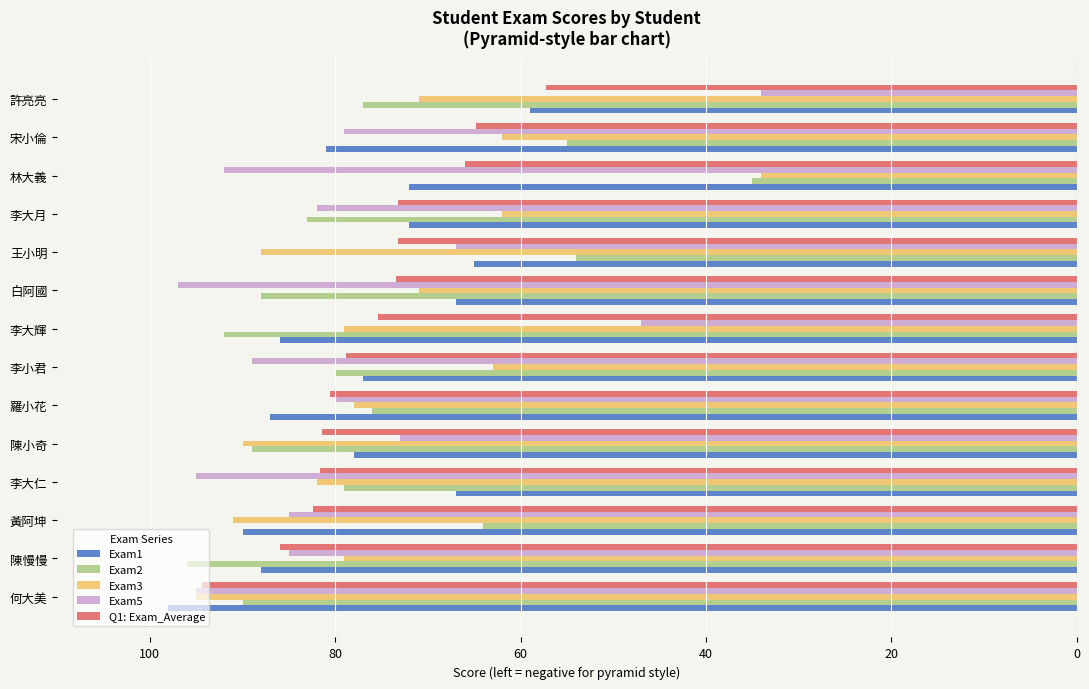

Reading left to right, extract all data points from this chart.

Exam1: -98.0	-88.0	-90.0	-67.0	-78.0	-87.0	-77.0	-86.0	-67.0	-65.0	-72.0	-72.0	-81.0	-59.0
Exam2: -90.0	-96.0	-64.0	-79.0	-89.0	-76.0	-80.0	-92.0	-88.0	-54.0	-83.0	-35.0	-55.0	-77.0
Exam3: -95.0	-79.0	-91.0	-82.0	-90.0	-78.0	-63.0	-79.0	-71.0	-88.0	-62.0	-34.0	-62.0	-71.0
Exam5: -95.0	-85.0	-85.0	-95.0	-73.0	-80.0	-89.0	-47.0	-97.0	-67.0	-82.0	-92.0	-79.0	-34.0
Q1: Exam_Average: -94.4	-86.0	-82.4	-81.6	-81.4	-80.6	-78.8	-75.4	-73.4	-73.2	-73.2	-66.0	-64.8	-57.2